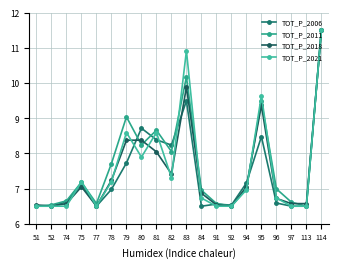

What is the minimum value shown in the chart?

6.5